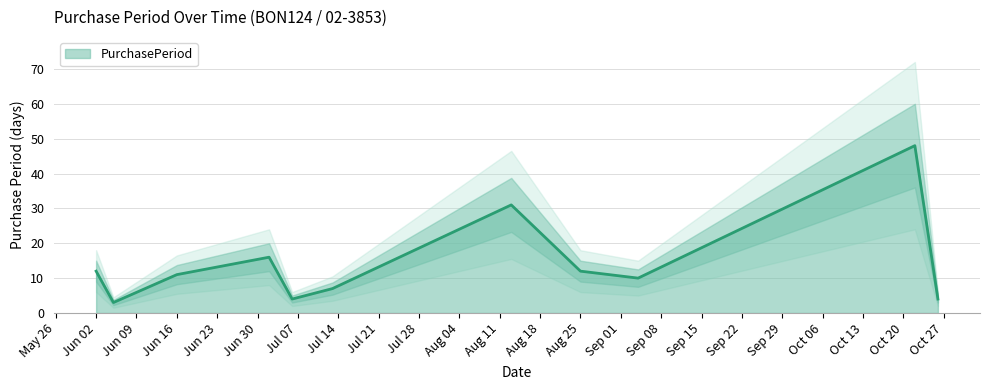

What is the ratio of the value at 2015-07-06 to the value at 2015-07-13?

0.6